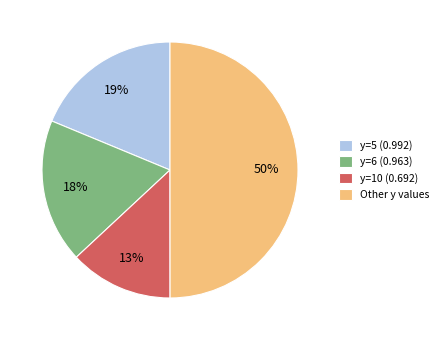

To the nearest percent, what is the difference between the largest and smallest slice percentages?

37%